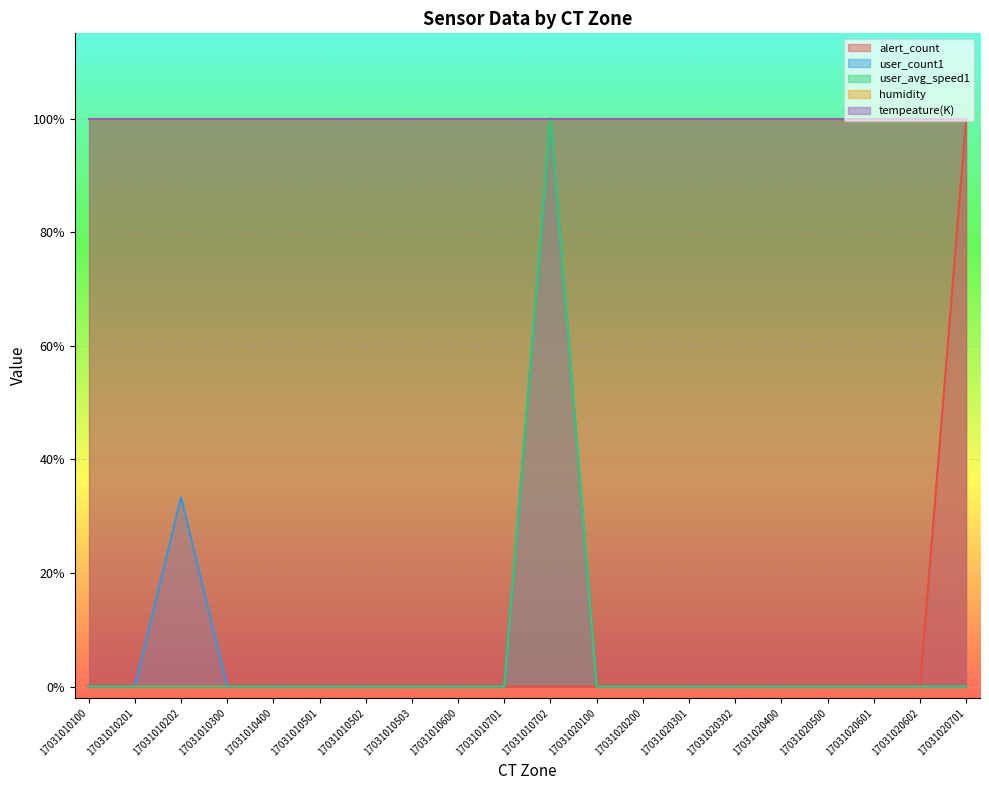

What is the average value of the user_count1 series?

0.1